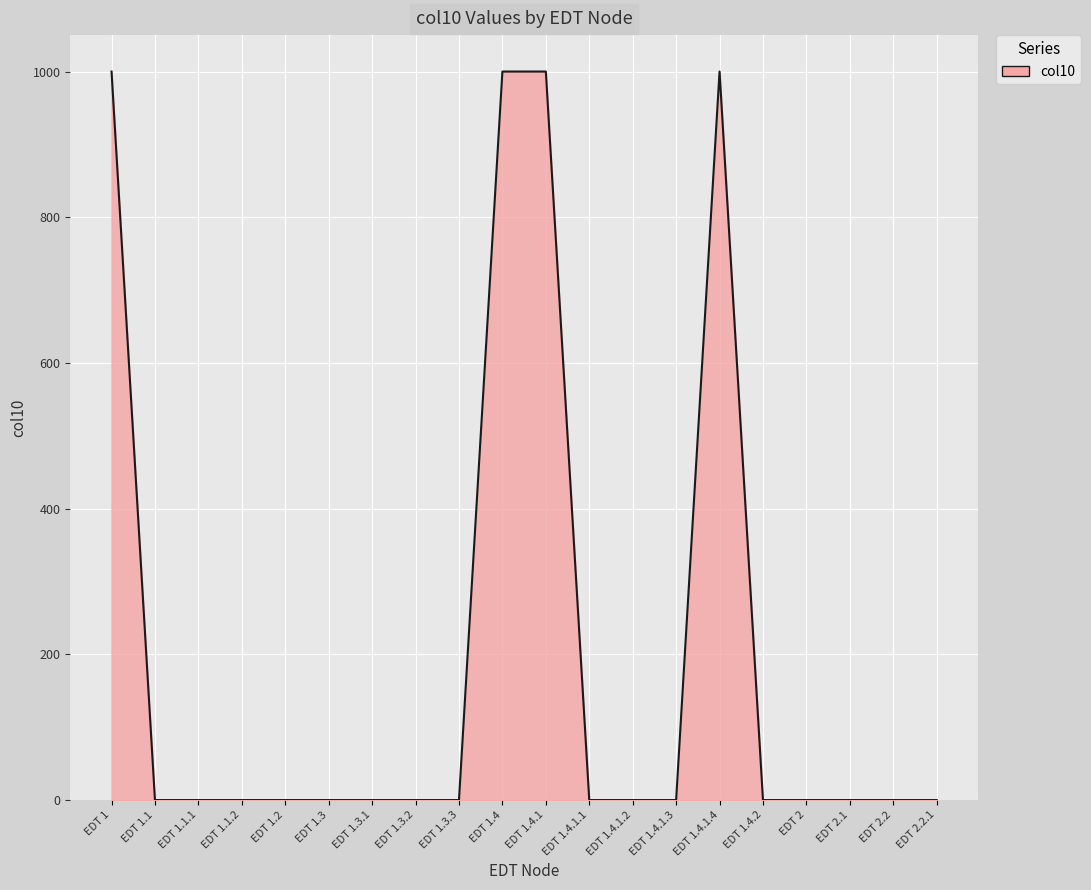

What is the difference between the maximum and minimum values?

1000